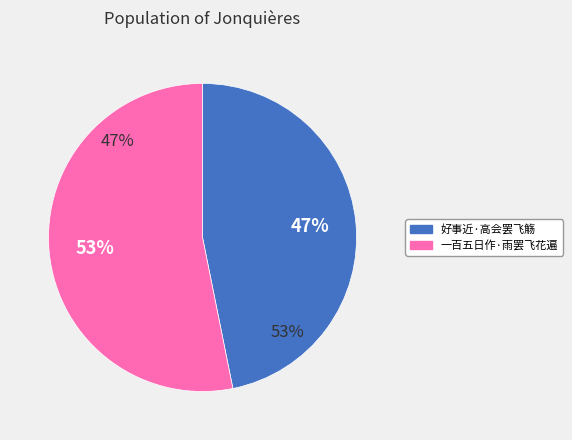

Which category has the smallest portion of the pie?

好事近·高会罢飞觞